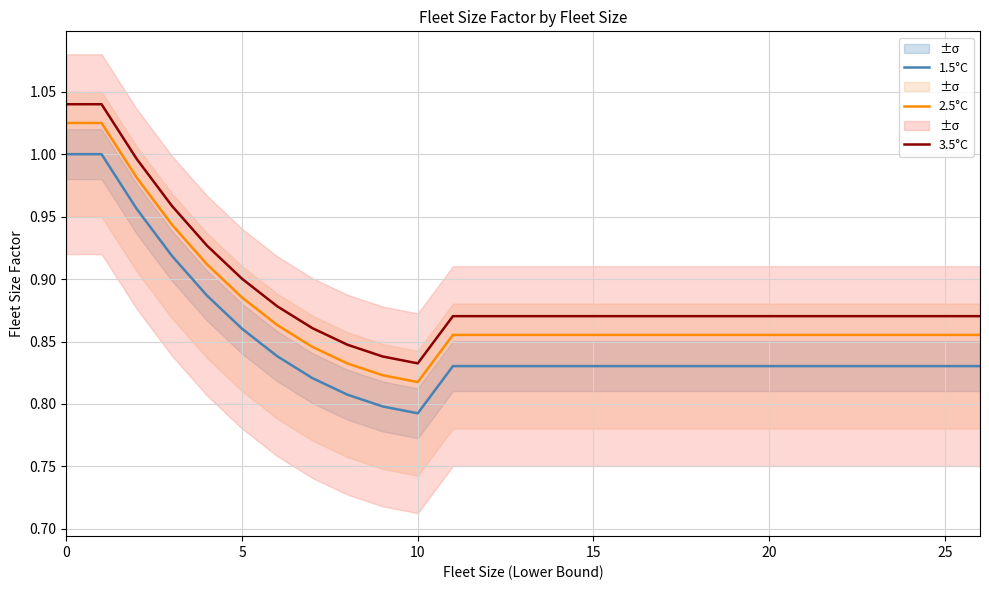

What are all the series names shown in the legend?

1.5°C, 2.5°C, 3.5°C